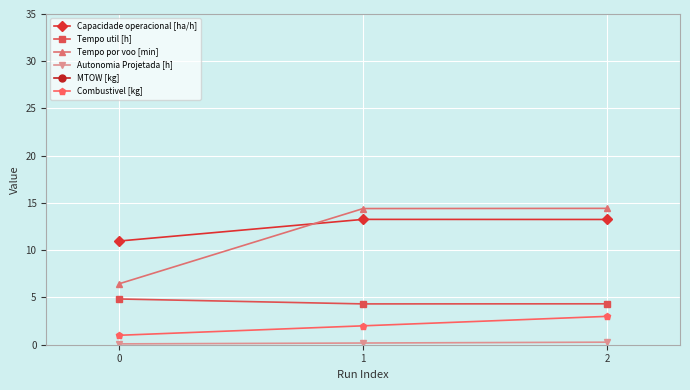

What are all the series names shown in the legend?

Capacidade operacional [ha/h], Tempo util [h], Tempo por voo [min], Autonomia Projetada [h], MTOW [kg], Combustivel [kg]